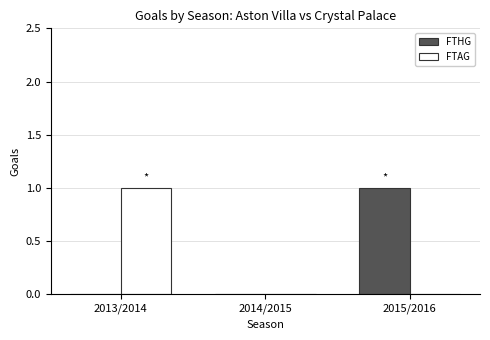

At which label does FTAG reach its peak?

2013/2014